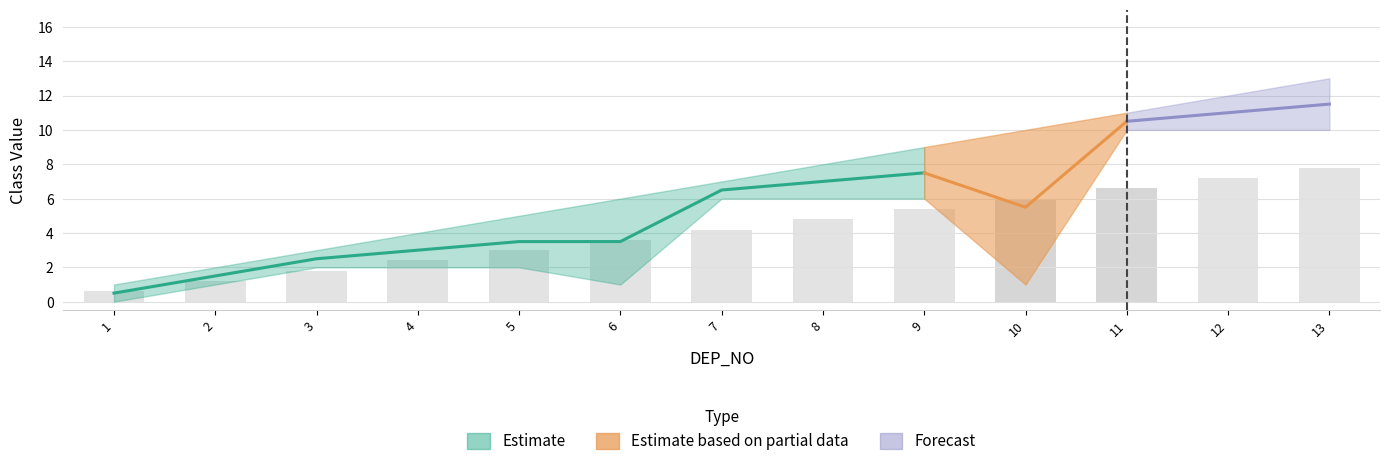

The chart shows a value of 6.0 at 10. True or false?

True